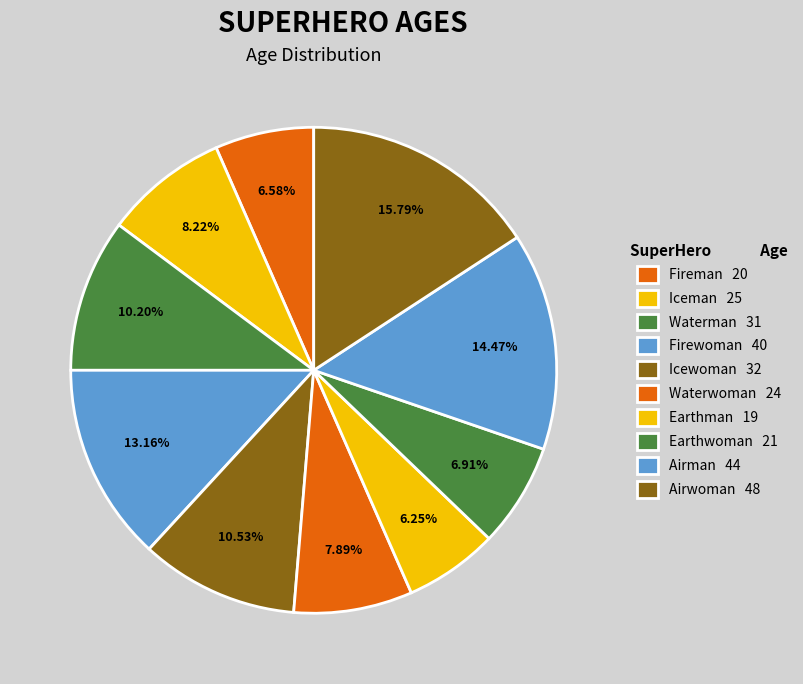

Count the number of slices in the pie.

10